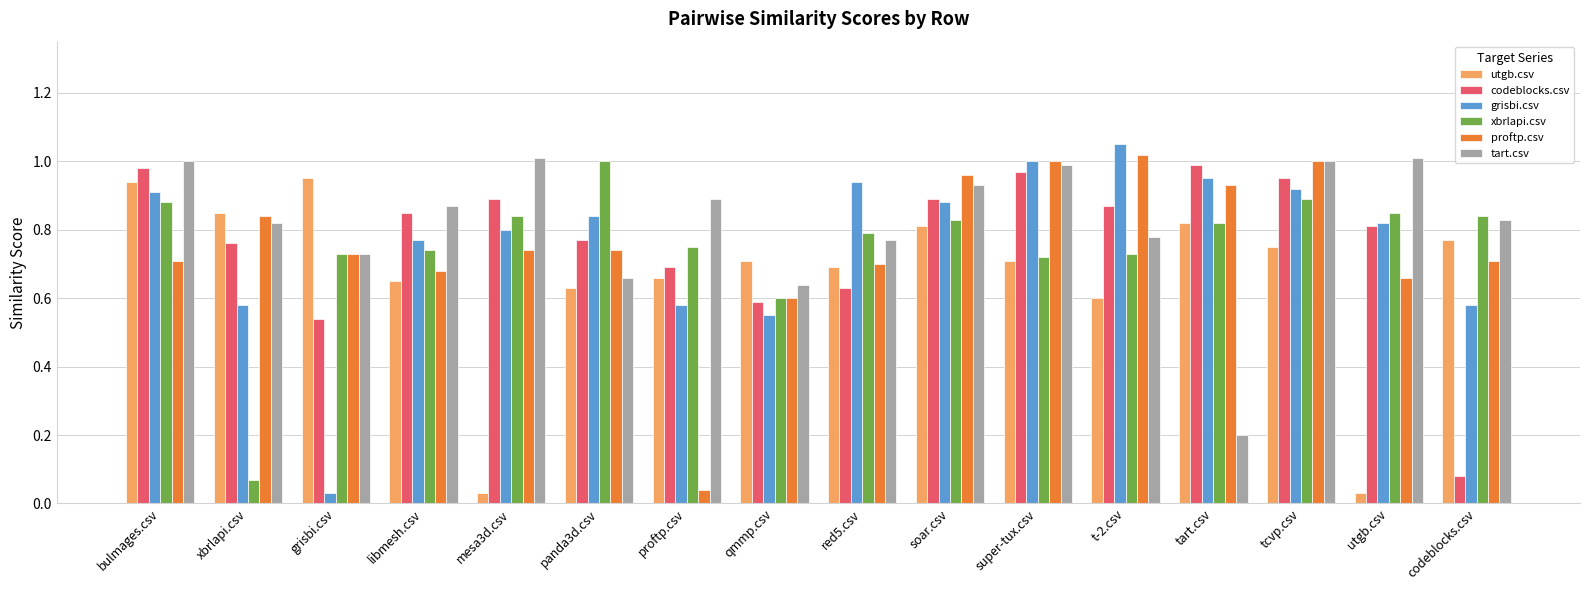

What is the sum of the proftp.csv values at super-tux.csv and bulmages.csv?

1.7